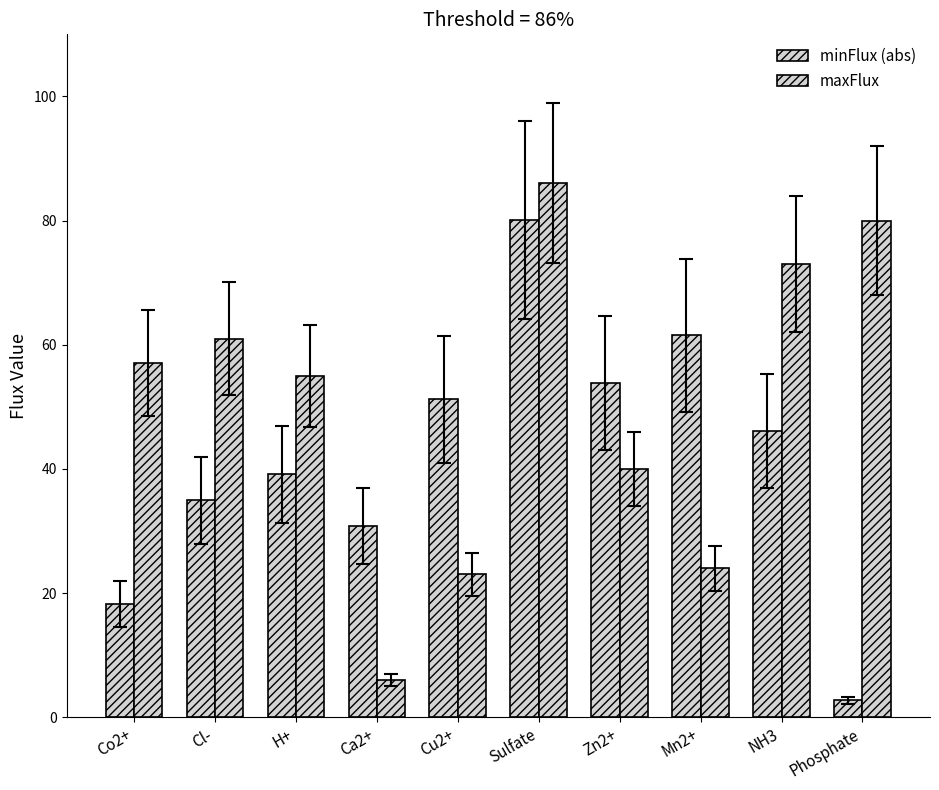

How many values in the minFlux (abs) series are below 46?

5